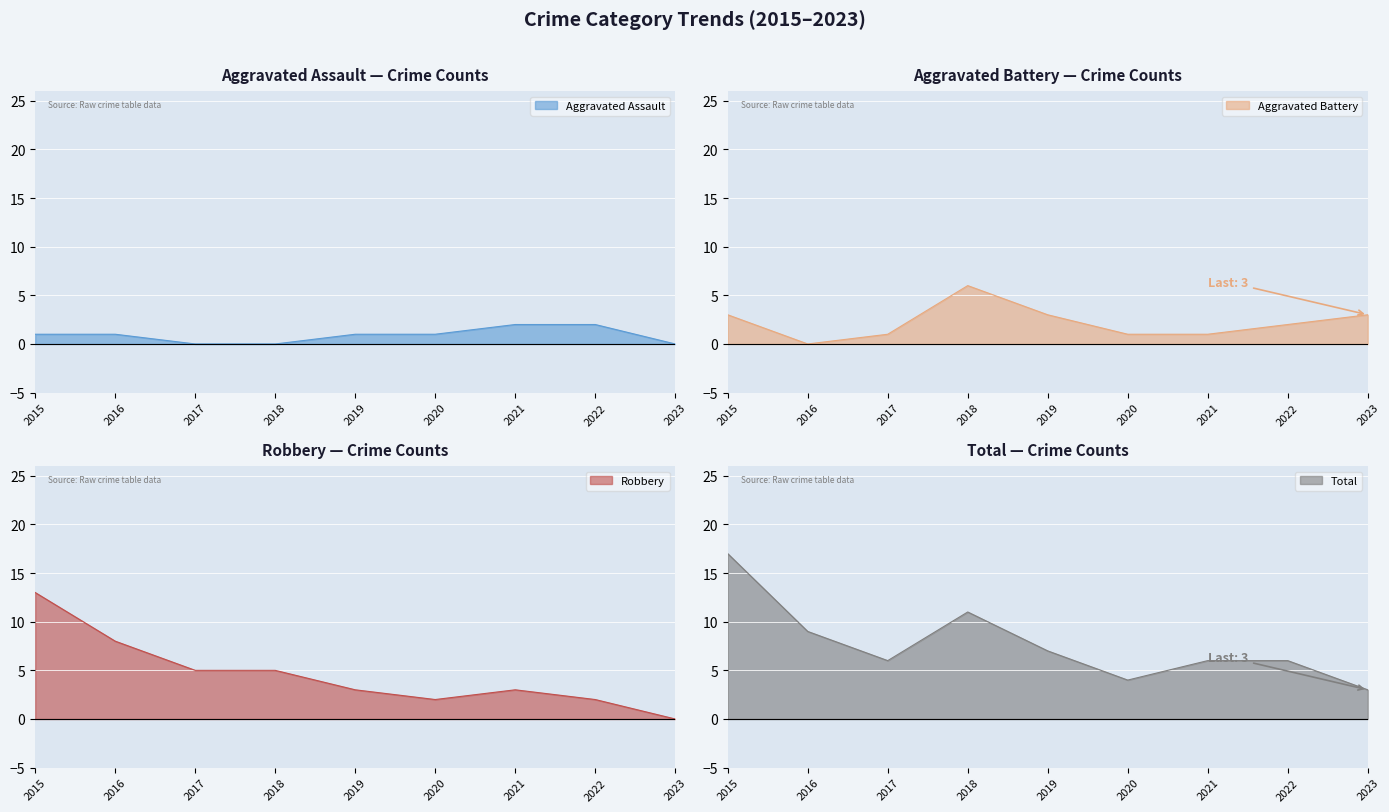

Reading left to right, what are all the values shown in this chart?

Aggravated Assault: 1	1	0	0	1	1	2	2	0
Aggravated Battery: 3	0	1	6	3	1	1	2	3
Robbery: 13	8	5	5	3	2	3	2	0
Total: 17	9	6	11	7	4	6	6	3